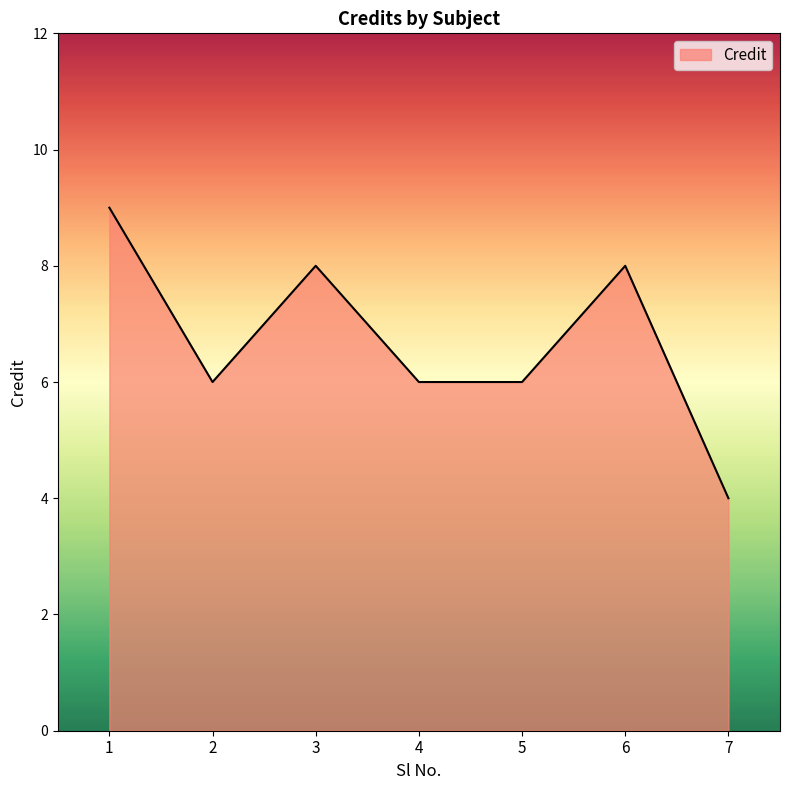

Read the value at 6.

8